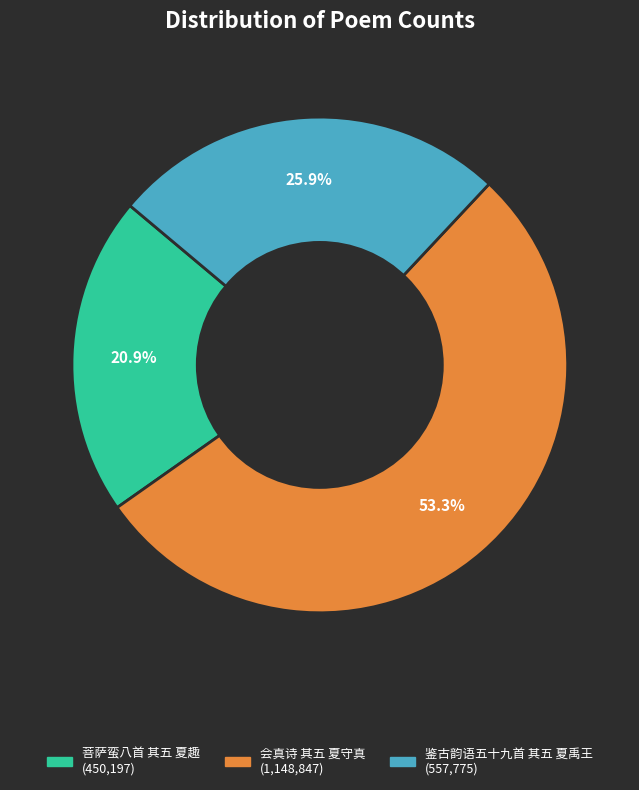

What is the total percentage of 会真诗 其五 夏守真 and 菩萨蛮八首 其五 夏趣?

74.1%